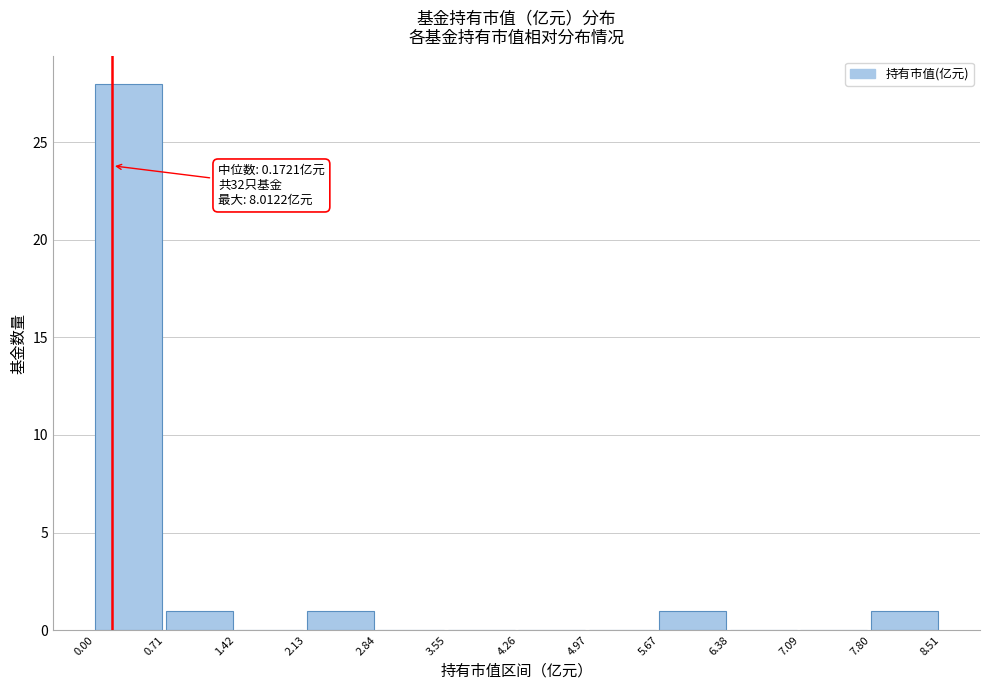

Over which range of the x-axis is the bar tallest?

0.00 to 0.71